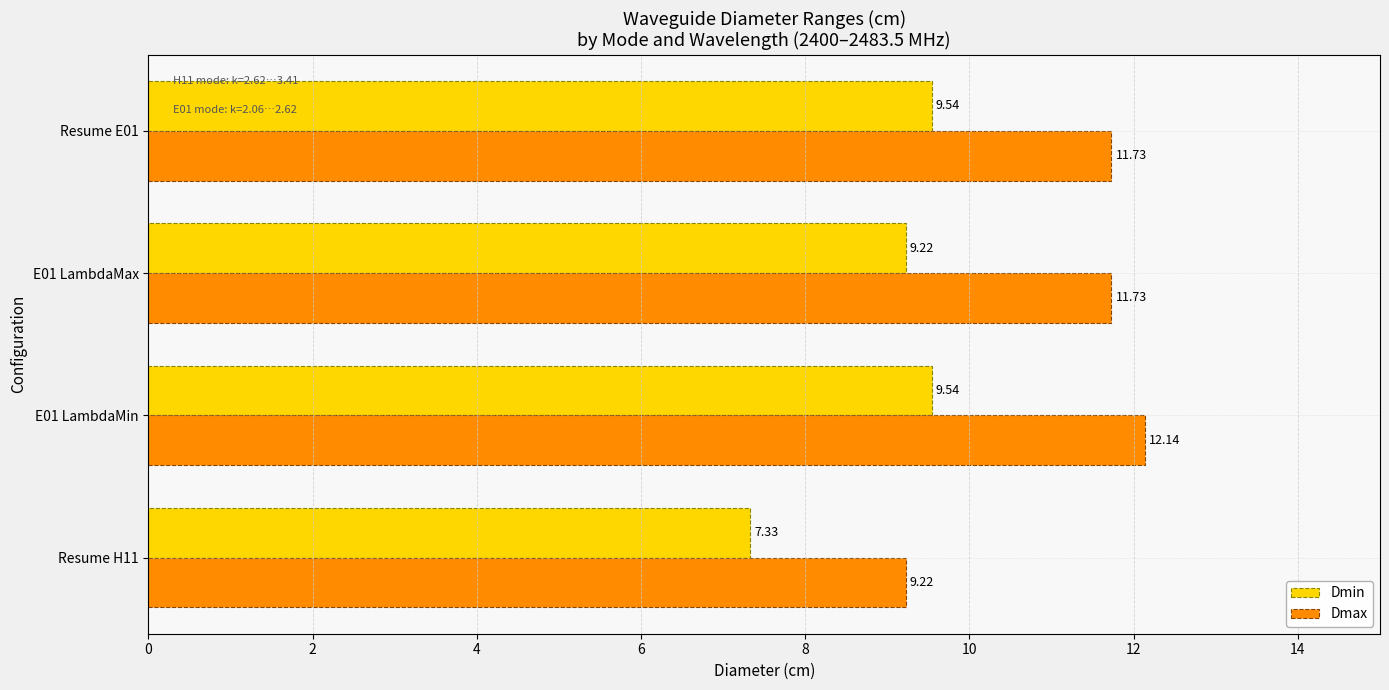

What is the difference between the Dmin values at Resume E01 and Resume H11?

2.2